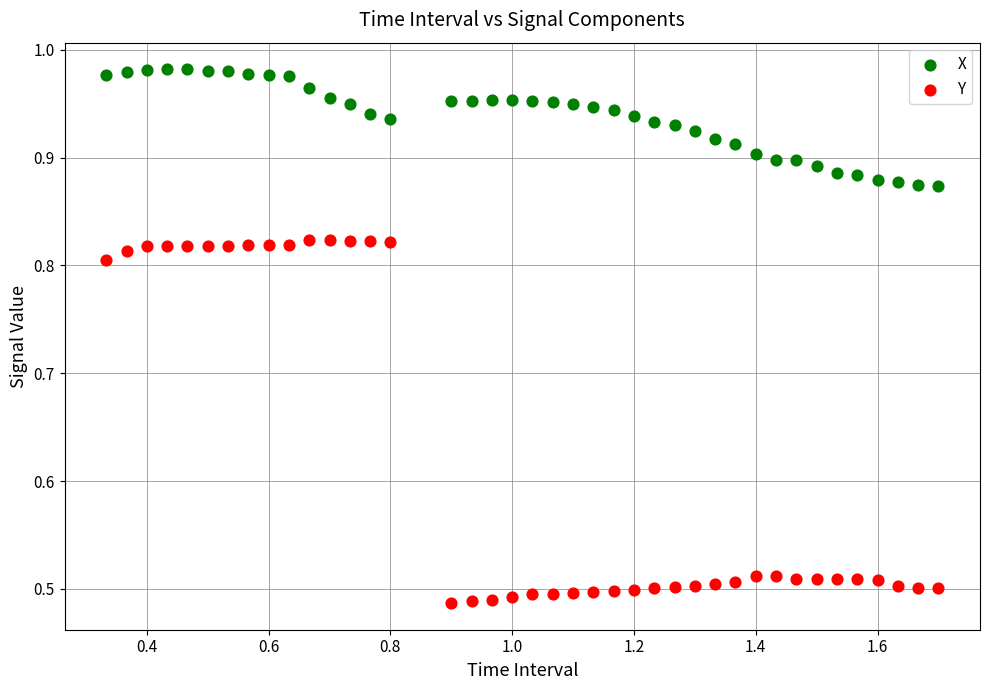

Which series reaches the maximum Y coordinate?

X